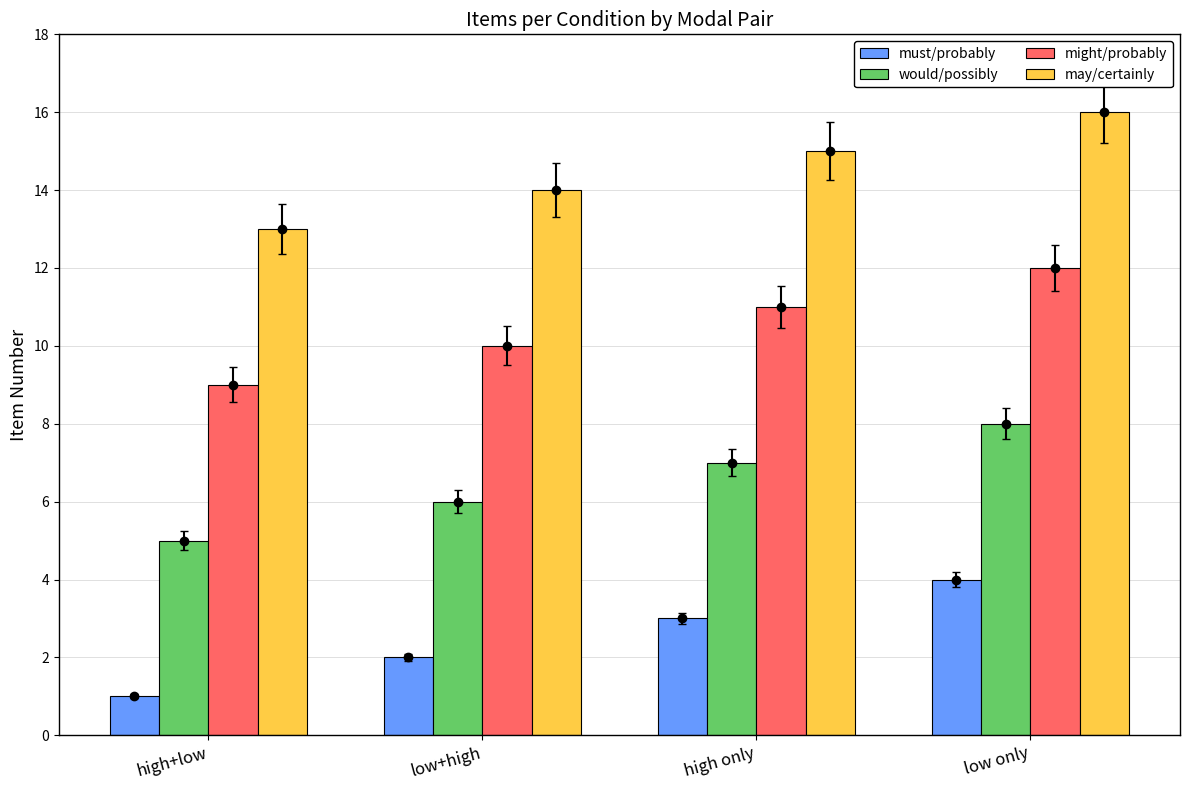

Are the bars horizontal?

No